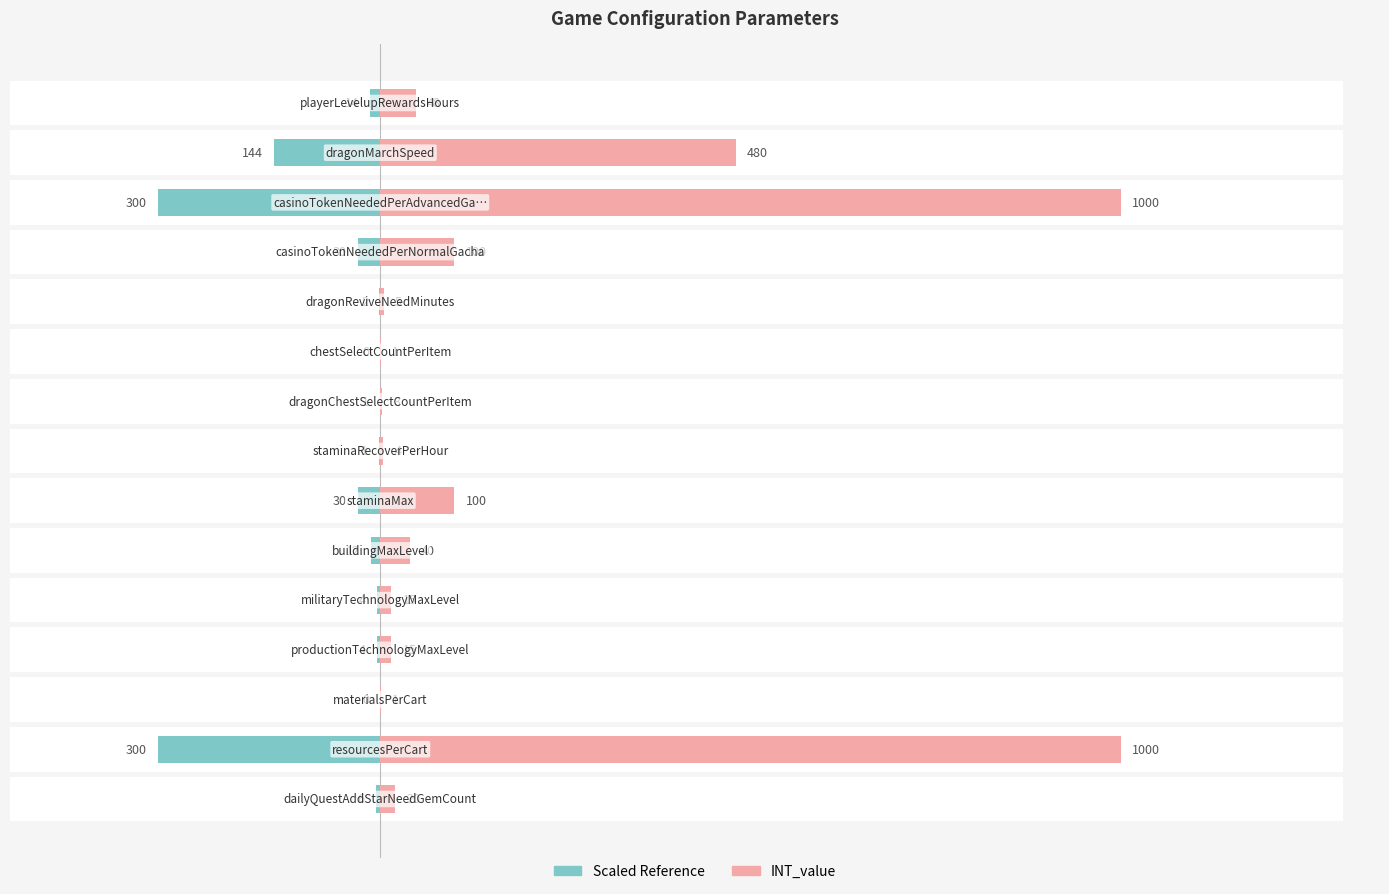

Reading right to left, transcribe all the data shown in this chart.

INT_value: 48.0	480.0	1000.0	100.0	5.0	1.0	3.0	4.0	100.0	40.0	15.0	15.0	1.0	1000.0	20.0
Scaled Reference: -14.4	-144.0	-300.0	-30.0	-1.5	-0.3	-0.9	-1.2	-30.0	-12.0	-4.5	-4.5	-0.3	-300.0	-6.0